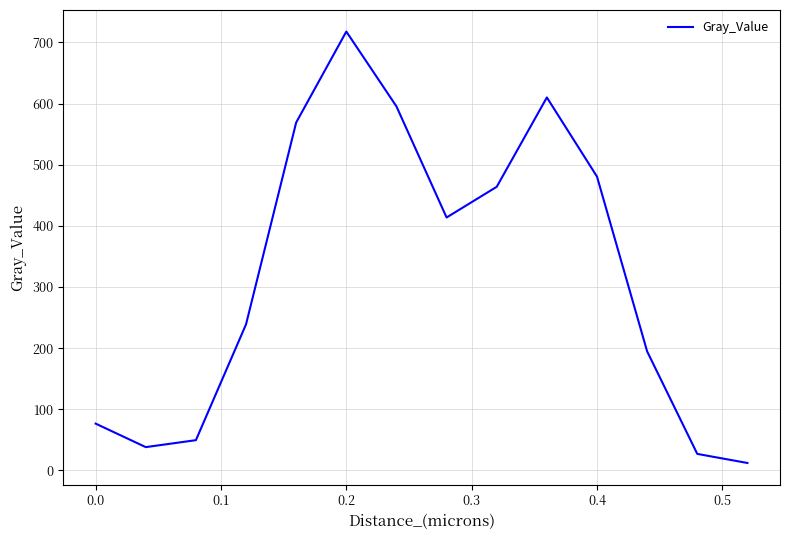

What is the difference between the maximum and minimum values?

705.4